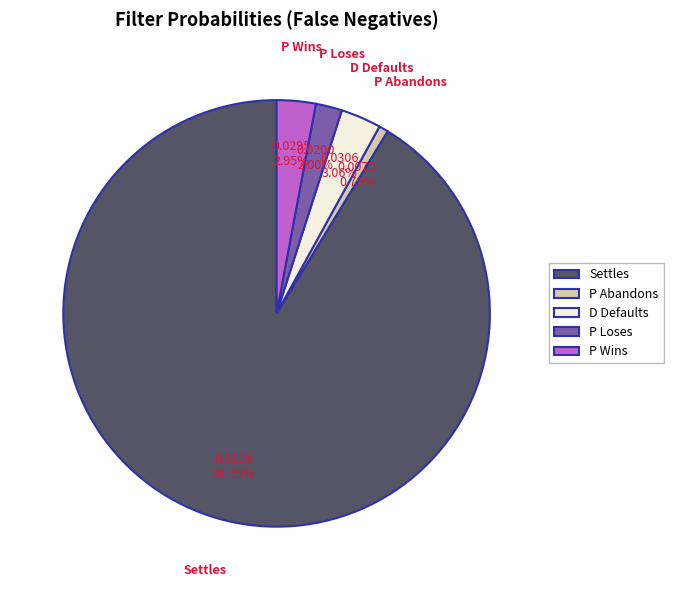

How much of the chart is everything except Settles?

8.7%